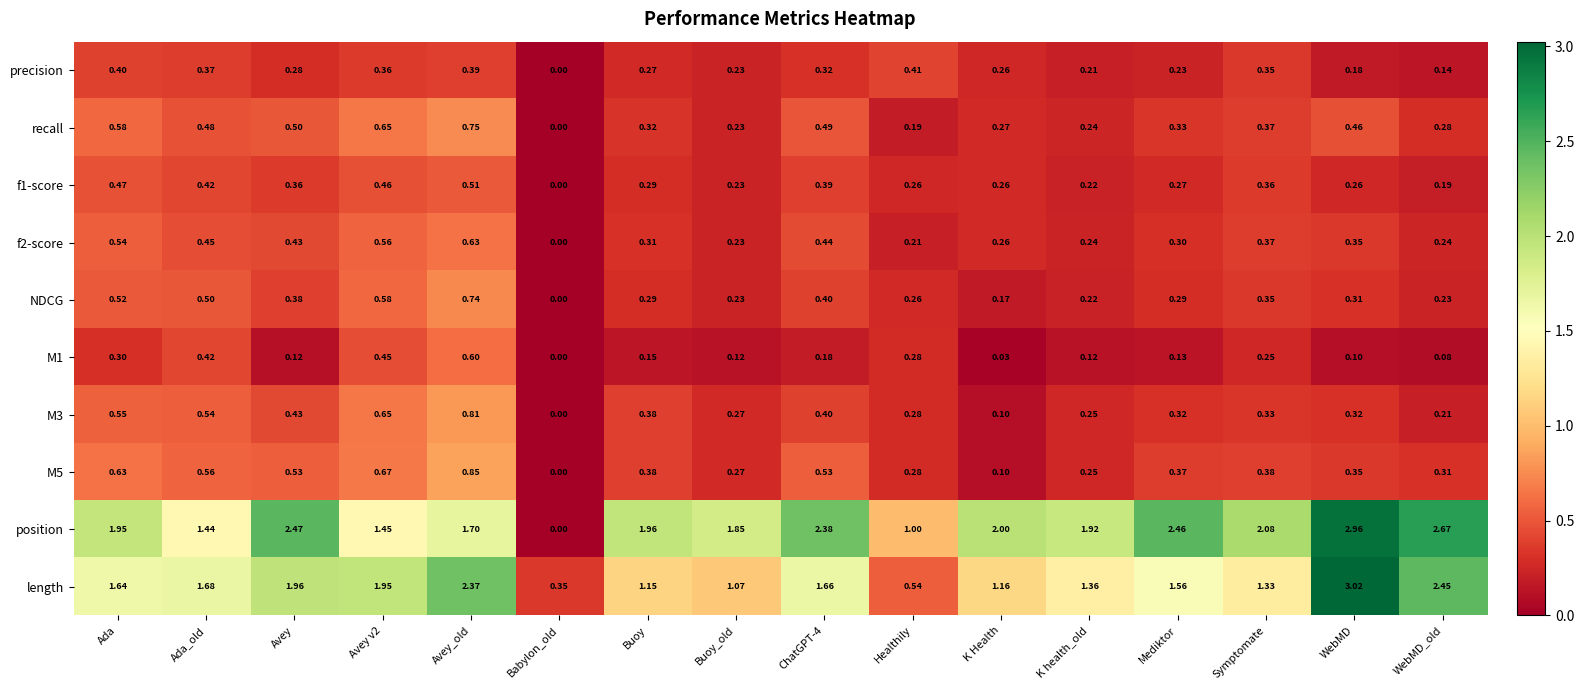

How many values in the NDCG series exceed 0?

15